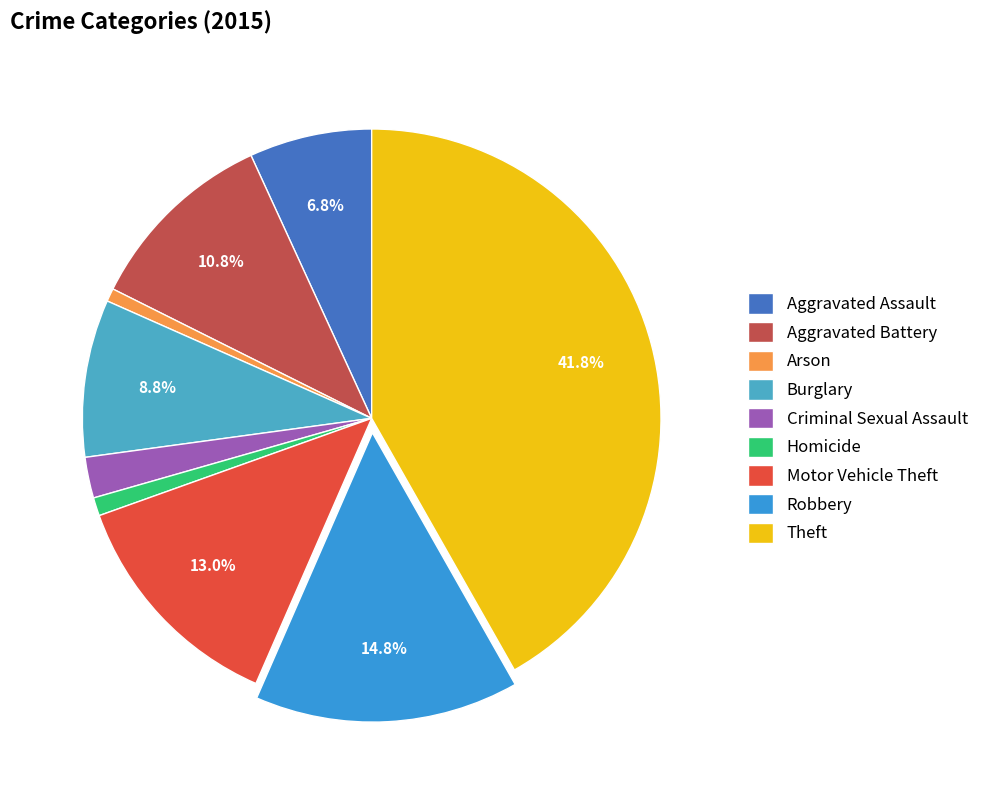

The Robbery slice represents 15% of the pie. True or false?

True